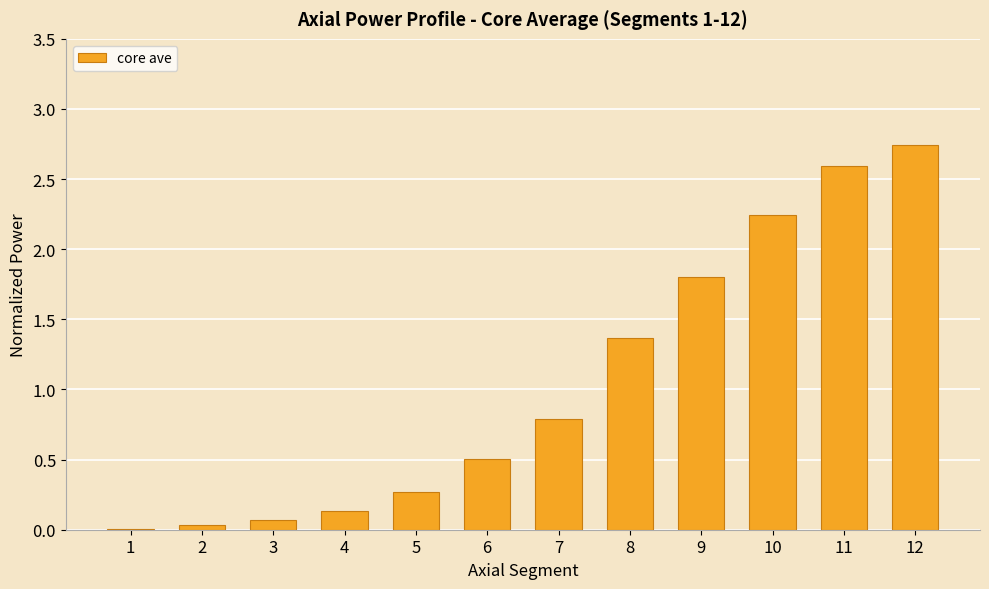

Which category has the highest value across all series?

12